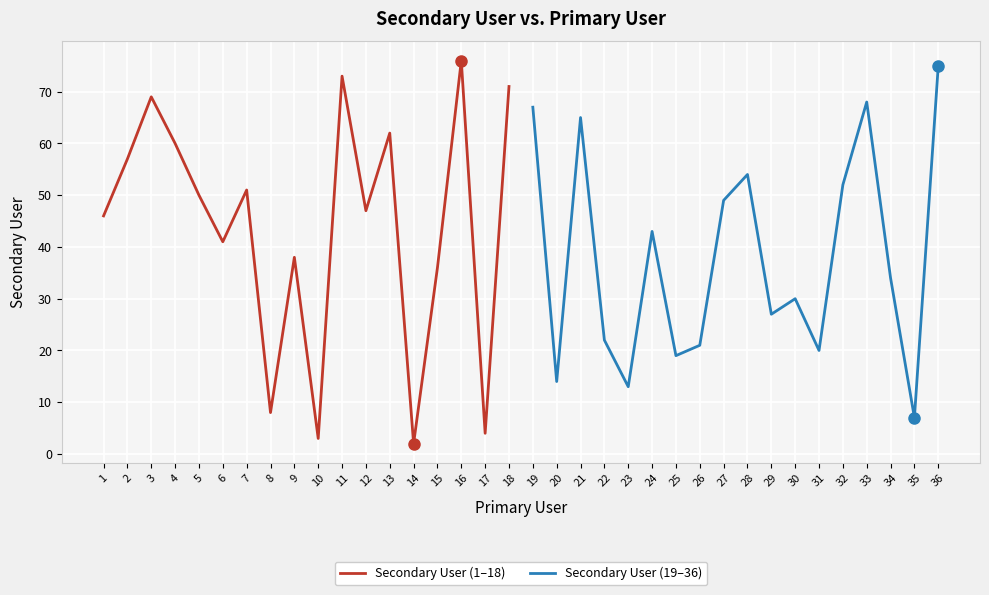

Reading left to right, extract all data points from this chart.

Secondary User (1–18): 46	57	69	60	50	41	51	8	38	3	73	47	62	2	36	76	4	71
Secondary User (19–36): 67	14	65	22	13	43	19	21	49	54	27	30	20	52	68	34	7	75